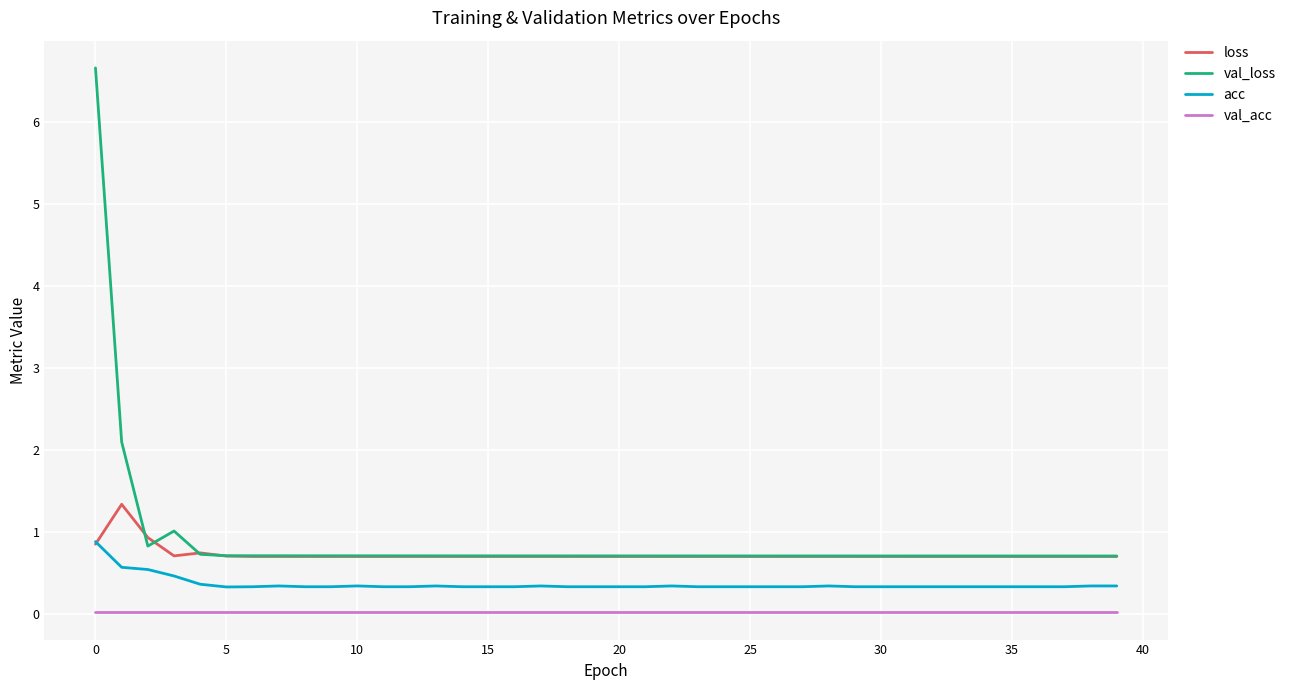

Which series has the widest spread of values?

val_loss